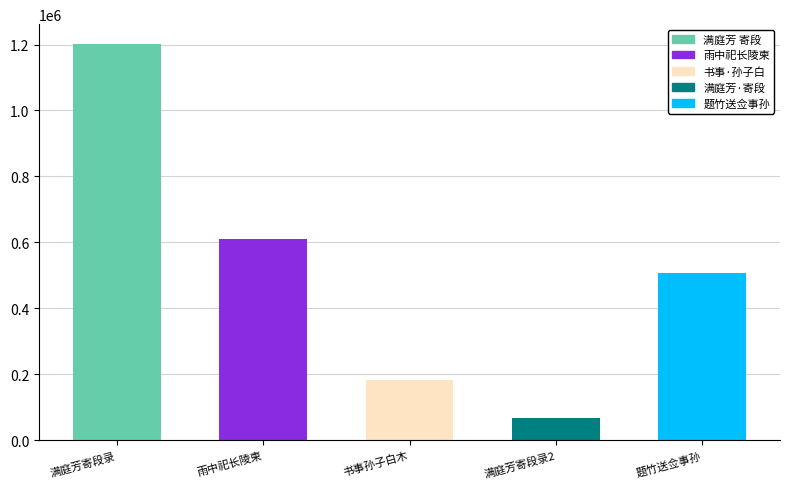

The chart shows a value of 1932170 at 满庭芳 寄段录事孙助教道友等. True or false?

False